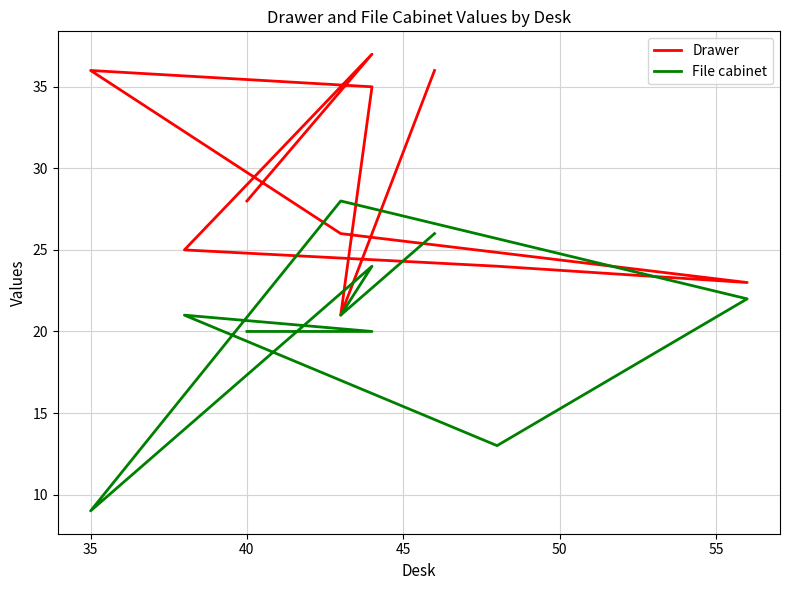

The File cabinet series shows 38 at 7. True or false?

False